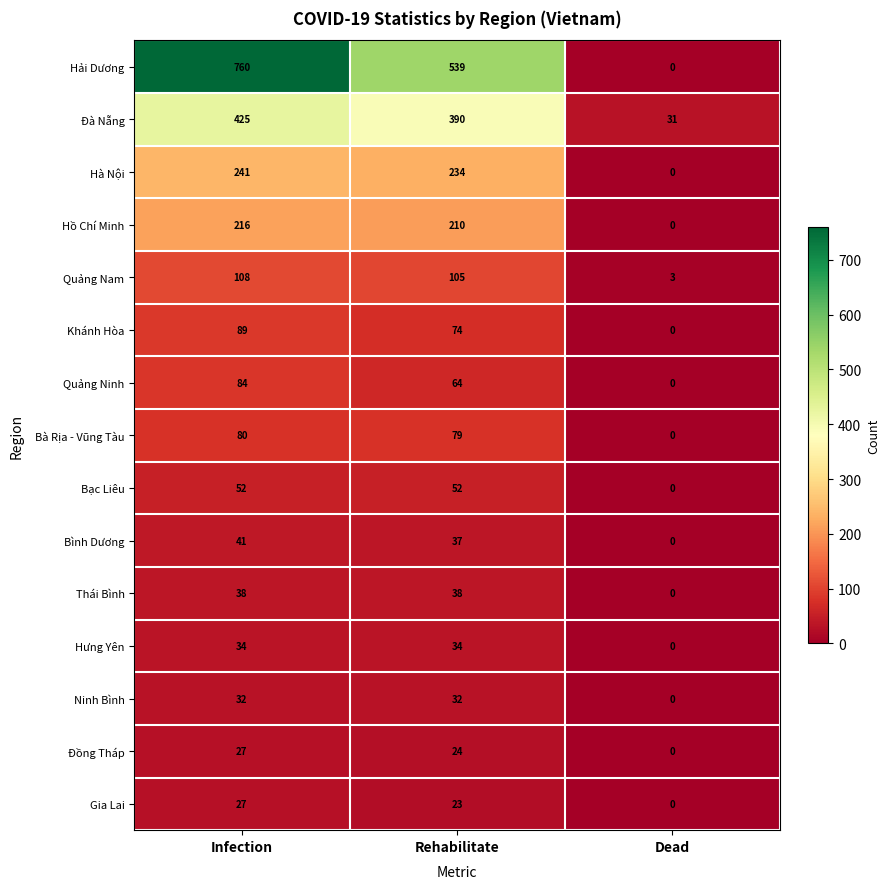

At Rehabilitate, list the series in order from smallest to largest.

Gia Lai, Đồng Tháp, Ninh Bình, Hưng Yên, Bình Dương, Thái Bình, Bạc Liêu, Quảng Ninh, Khánh Hòa, Bà Rịa - Vũng Tàu, Quảng Nam, Hồ Chí Minh, Hà Nội, Đà Nẵng, Hải Dương